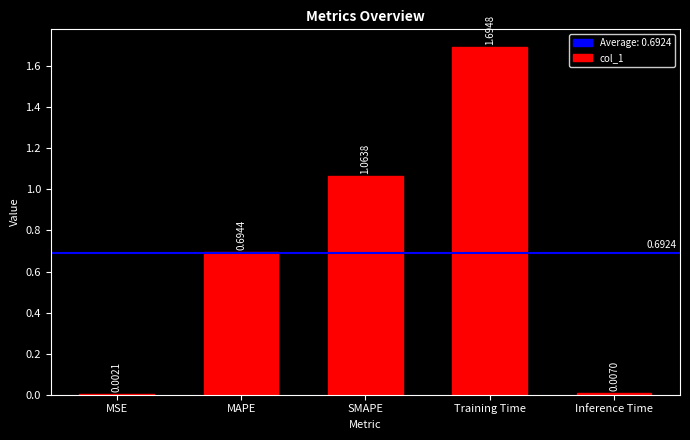

What is the sum of all values?

3.5